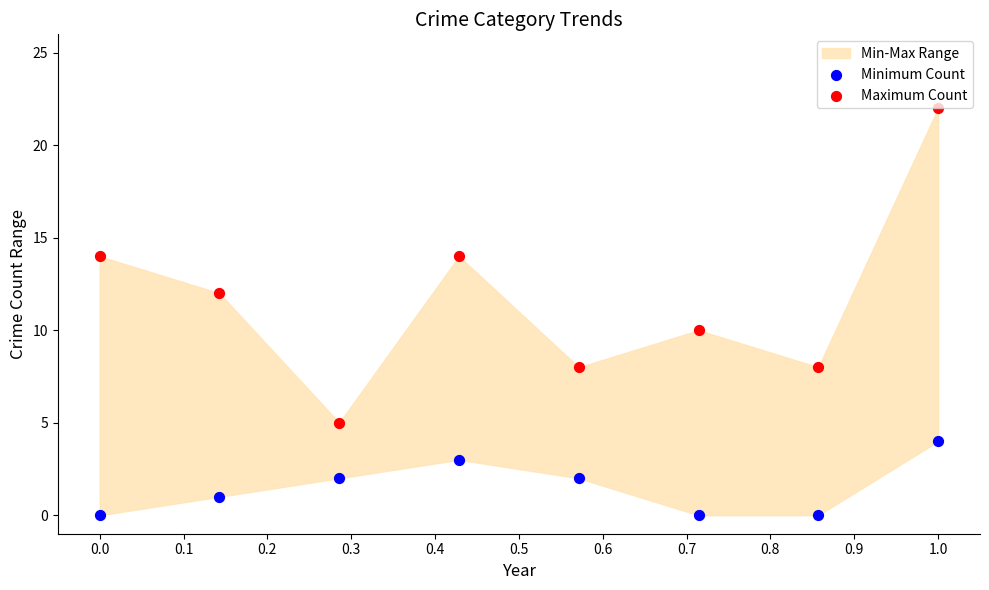

Across all data points, what is the range of Y values (max minus min)?

22